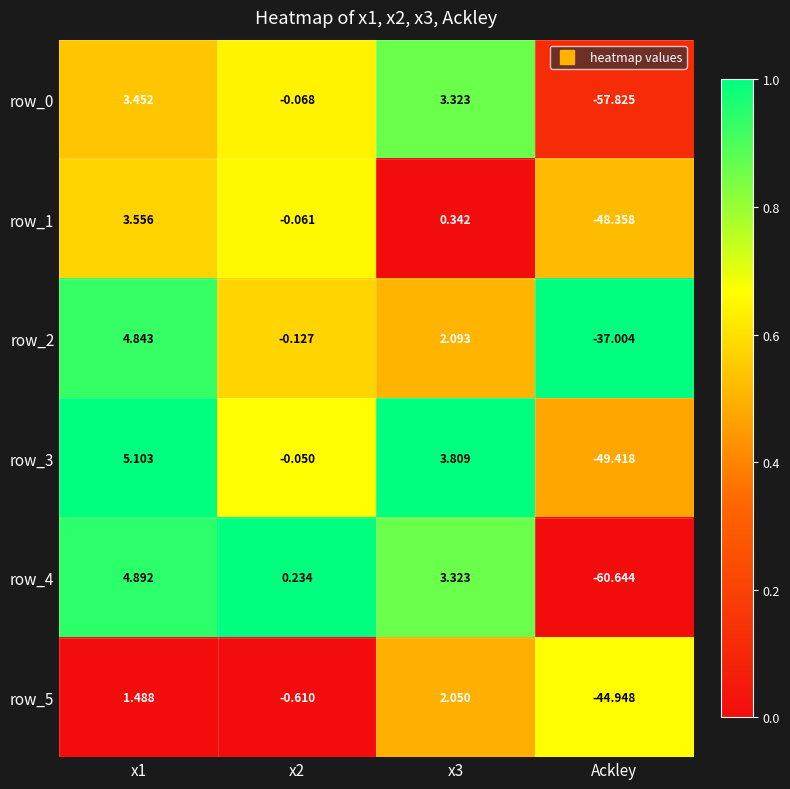

What is the total value across all series at x1?

23.3